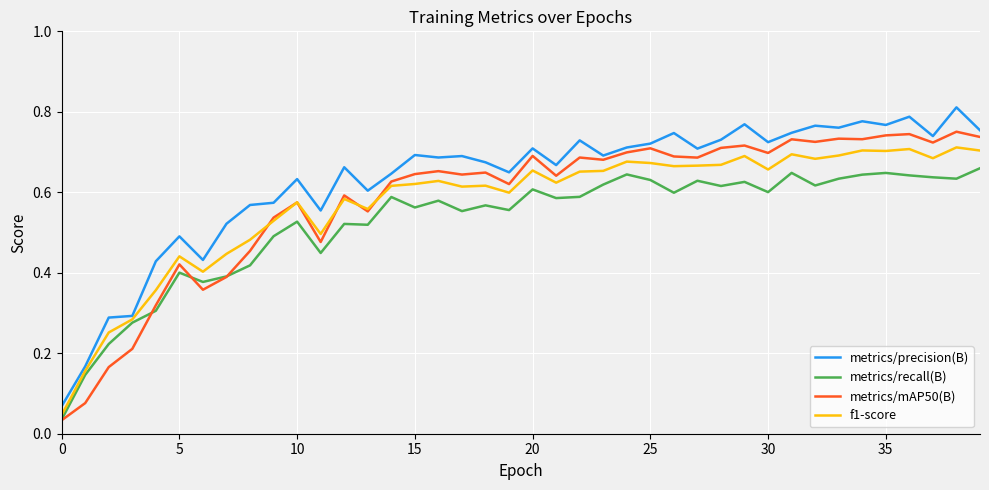

Which series ends up on top after the final intersection of metrics/recall(B) and metrics/mAP50(B)?

metrics/mAP50(B)